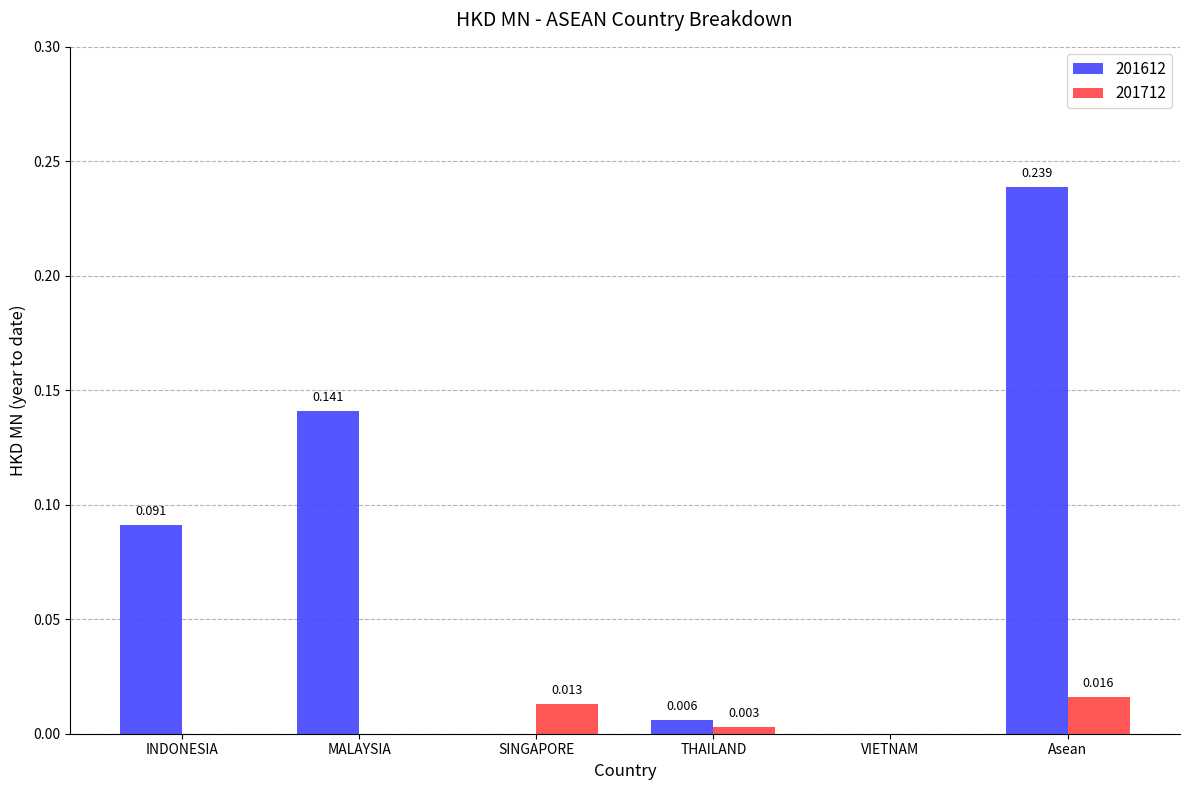

Which category has the highest value in the 201612 series?

Asean